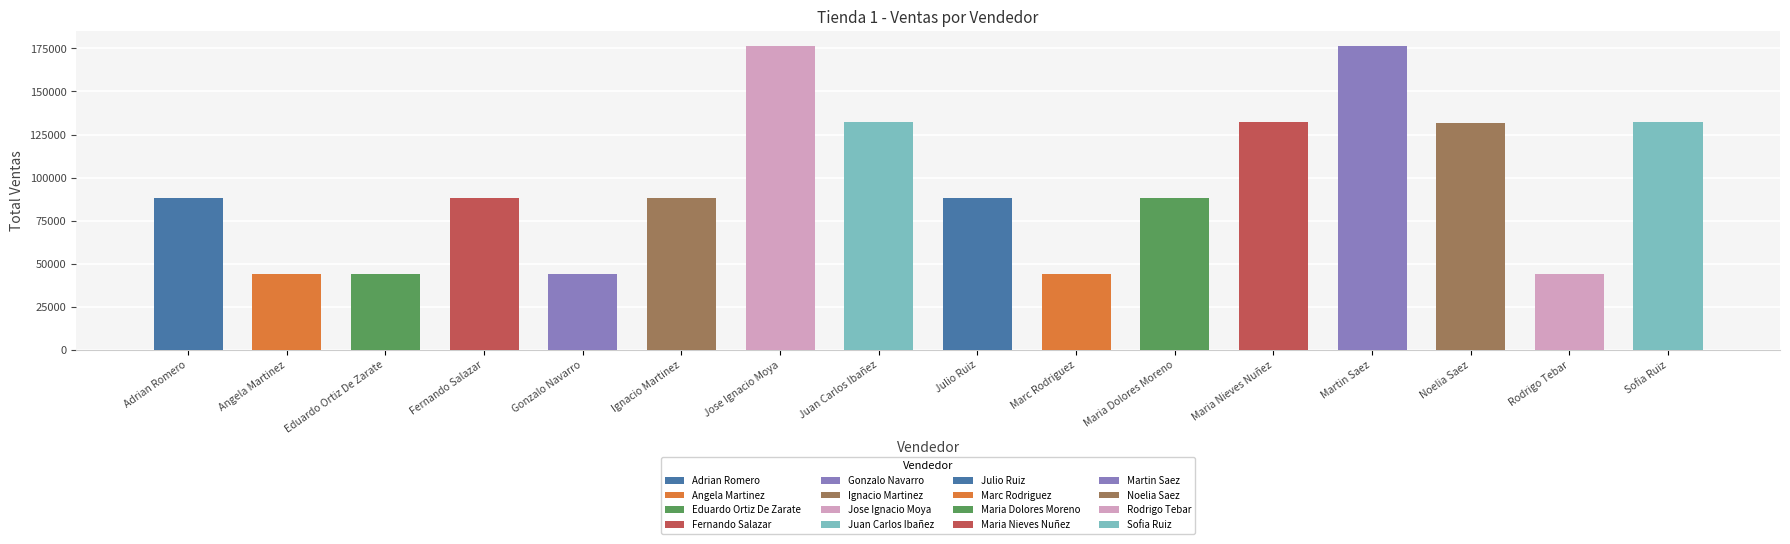

True or false: the data shows 54696 at Fernando Salazar.

False